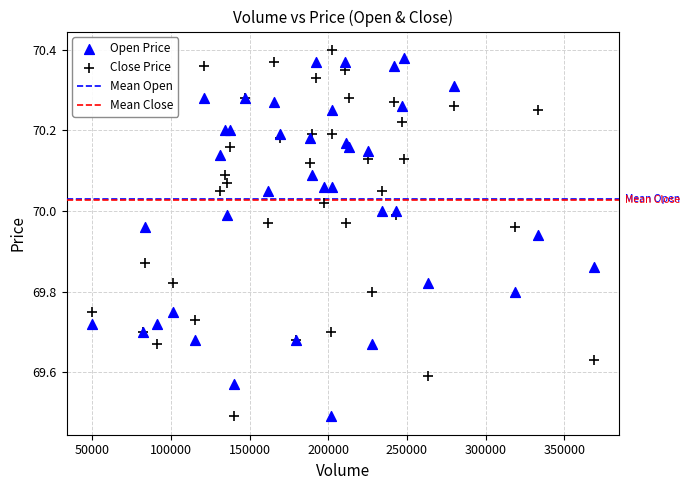

What is the X range (max minus min) for the scatter plot?

319587.0